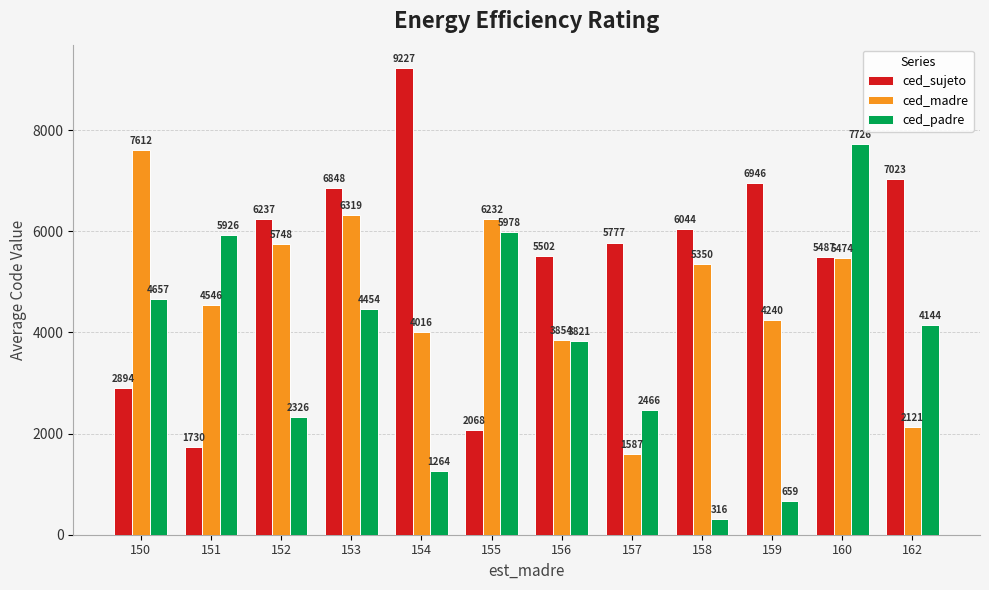

What is the average value of the ced_madre series?

4758.3